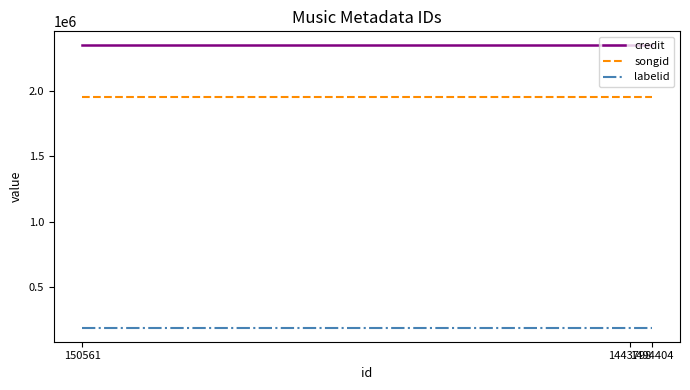

What is the lowest value of the labelid series?

188359